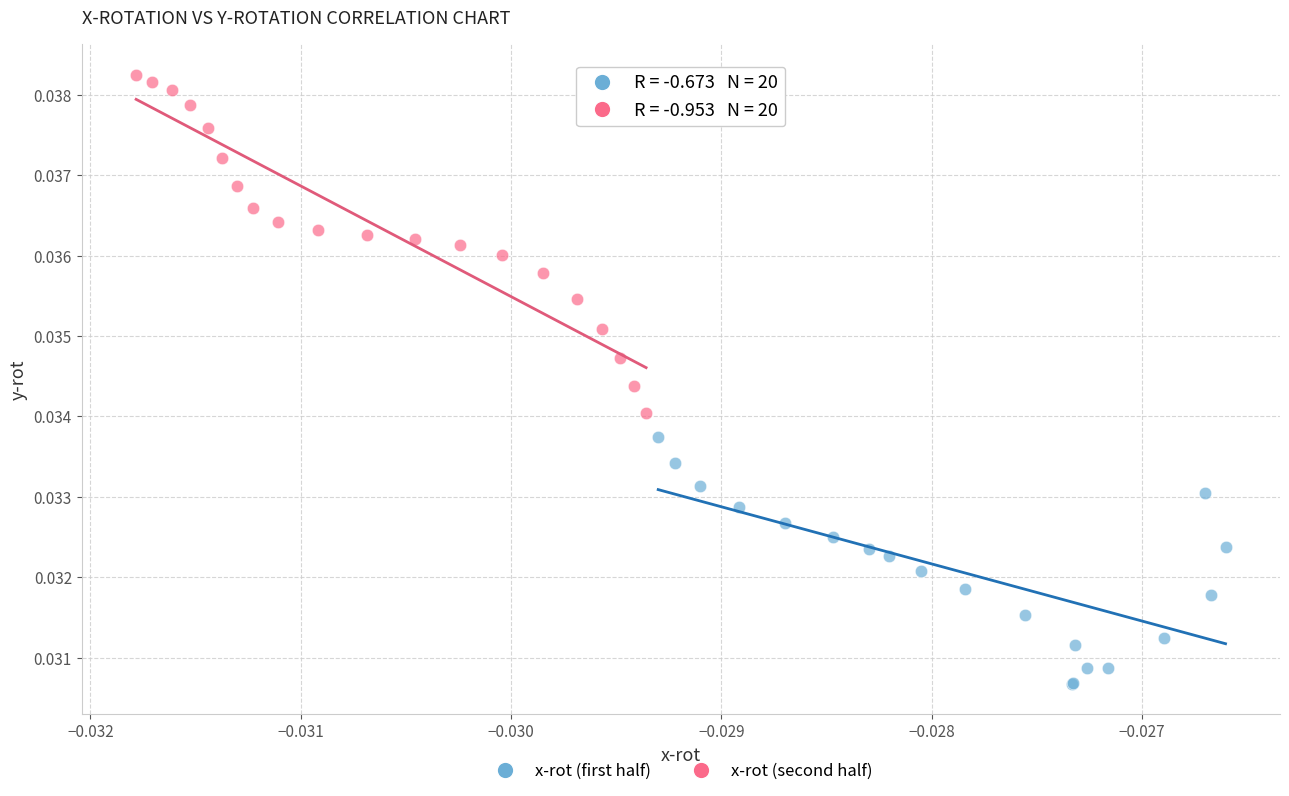

Which series reaches the maximum Y coordinate?

x-rot (second half)